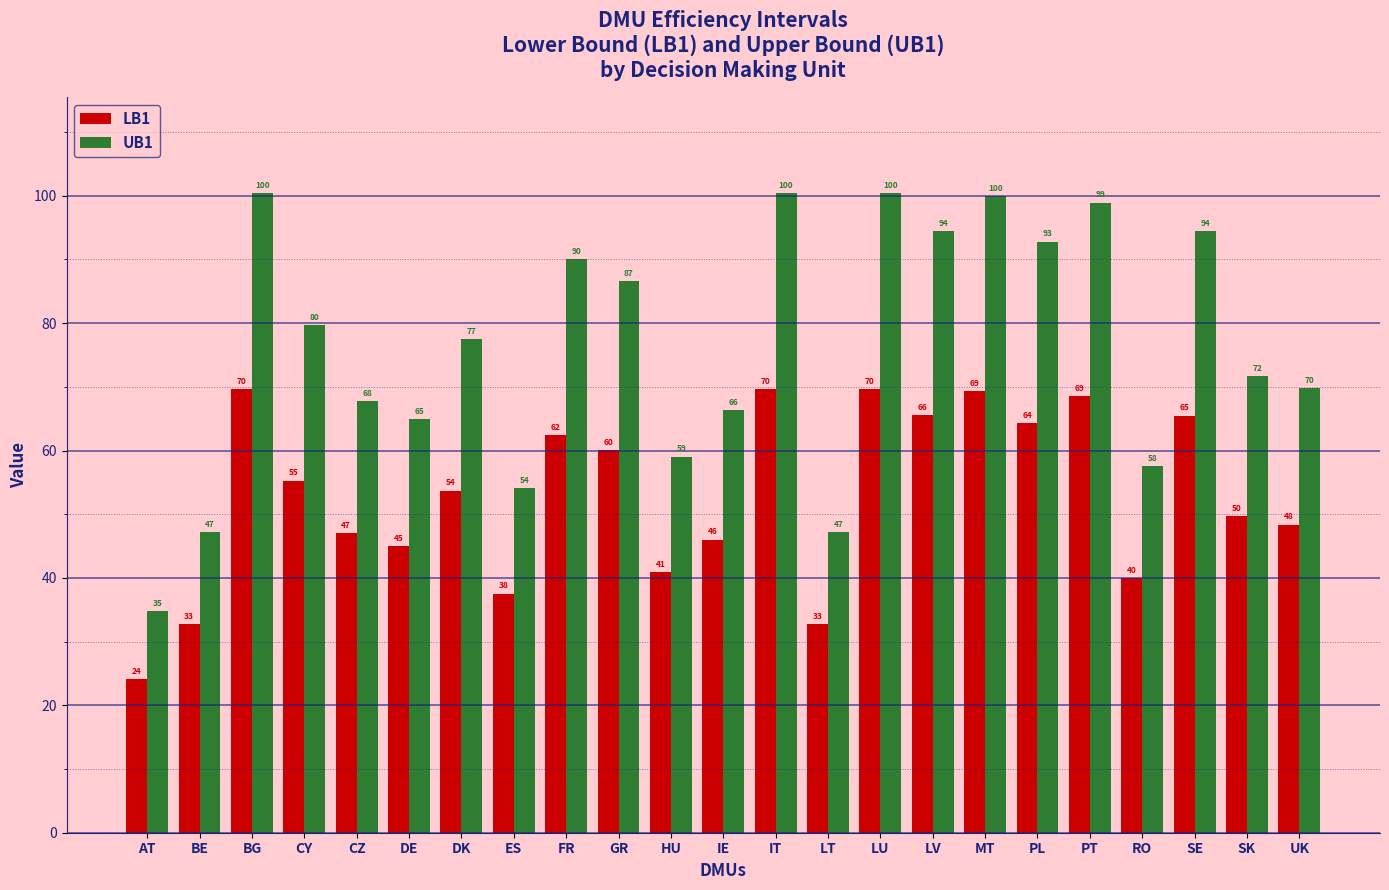

The value of LB1 at LV is 29.5. True or false?

False